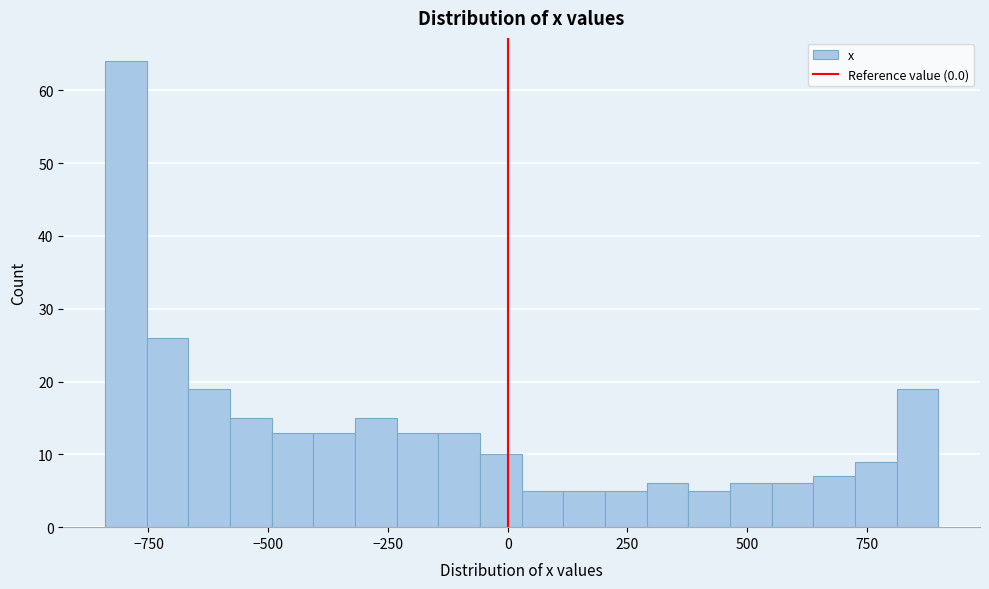

Around what value on the x-axis is the tallest bar? Give the approximate position of its centre, as read against the axis.

-800